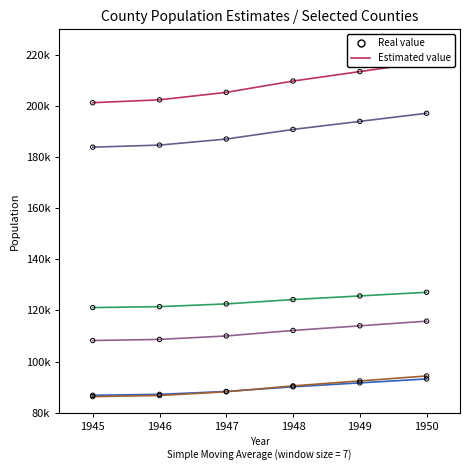

At which category is the sum across all series the highest?

1950